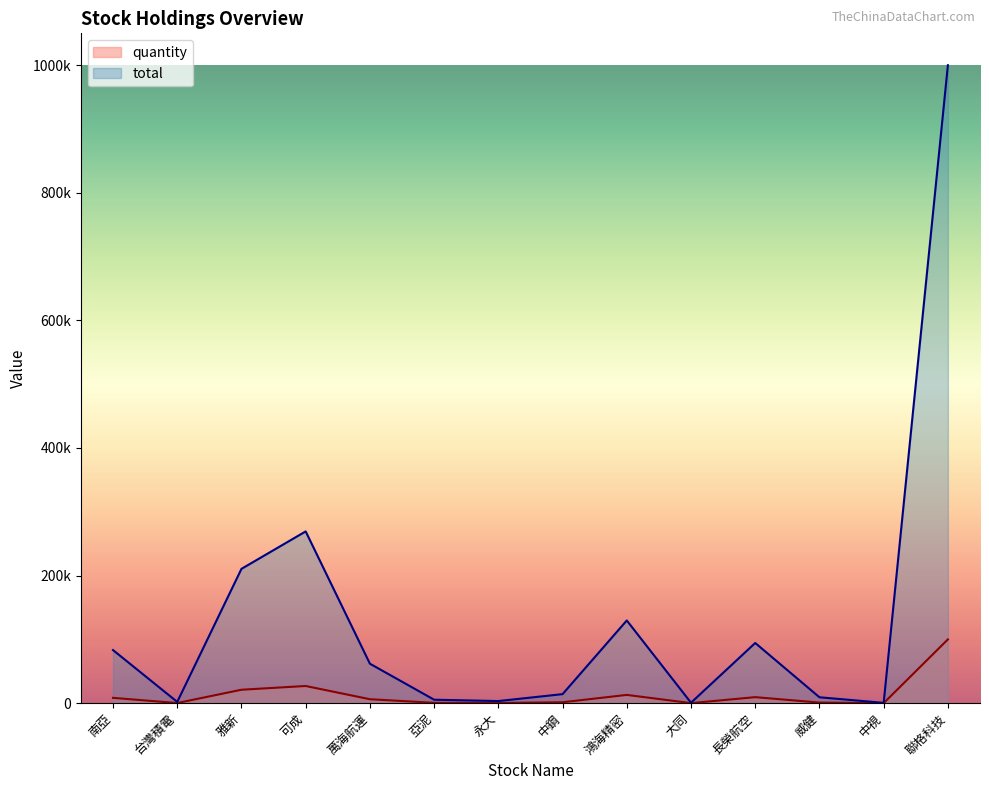

True or false: quantity and total cross at least once.

False